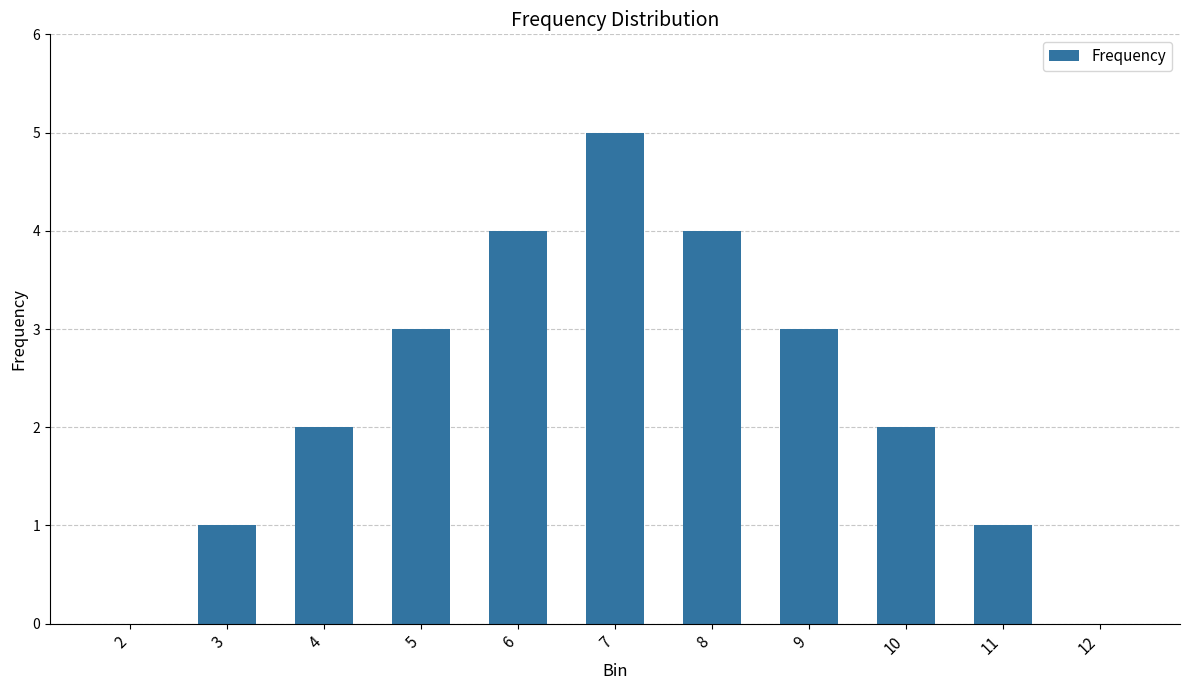

How many values are between 1 and 4?

8